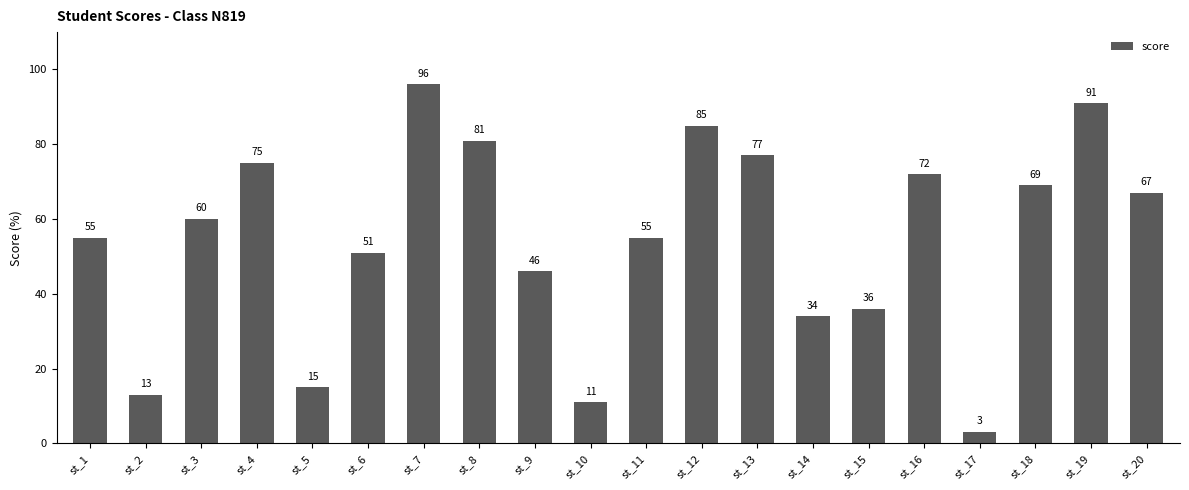

What is the value of the 20th bar from the left?

67